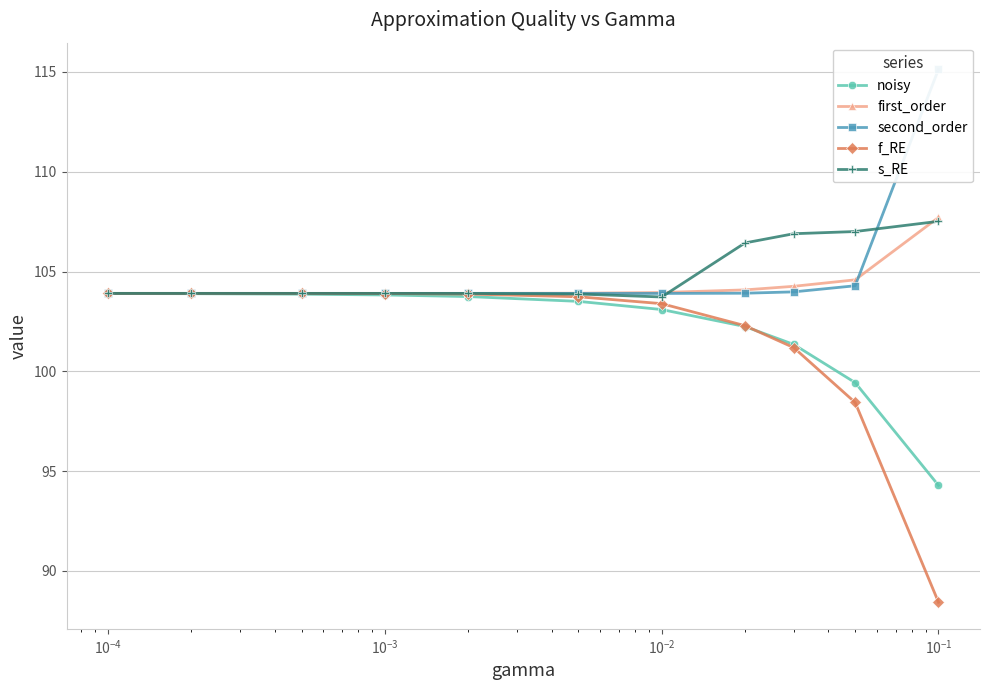

What is the highest value of the f_RE series?

103.9